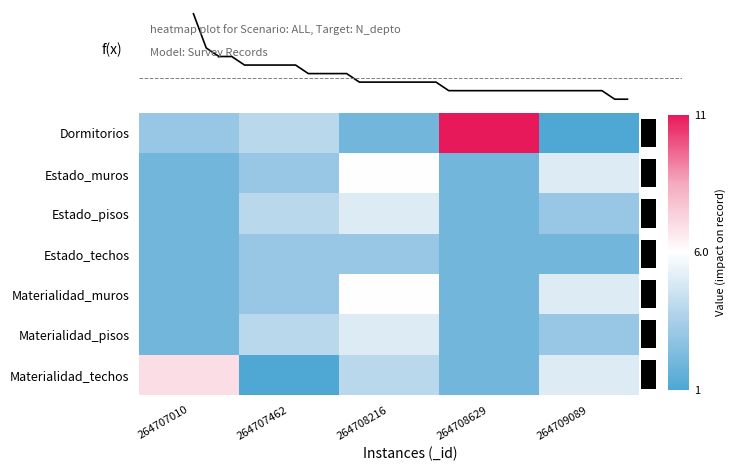

Count the Estado_pisos values in the range 2 to 4.

4